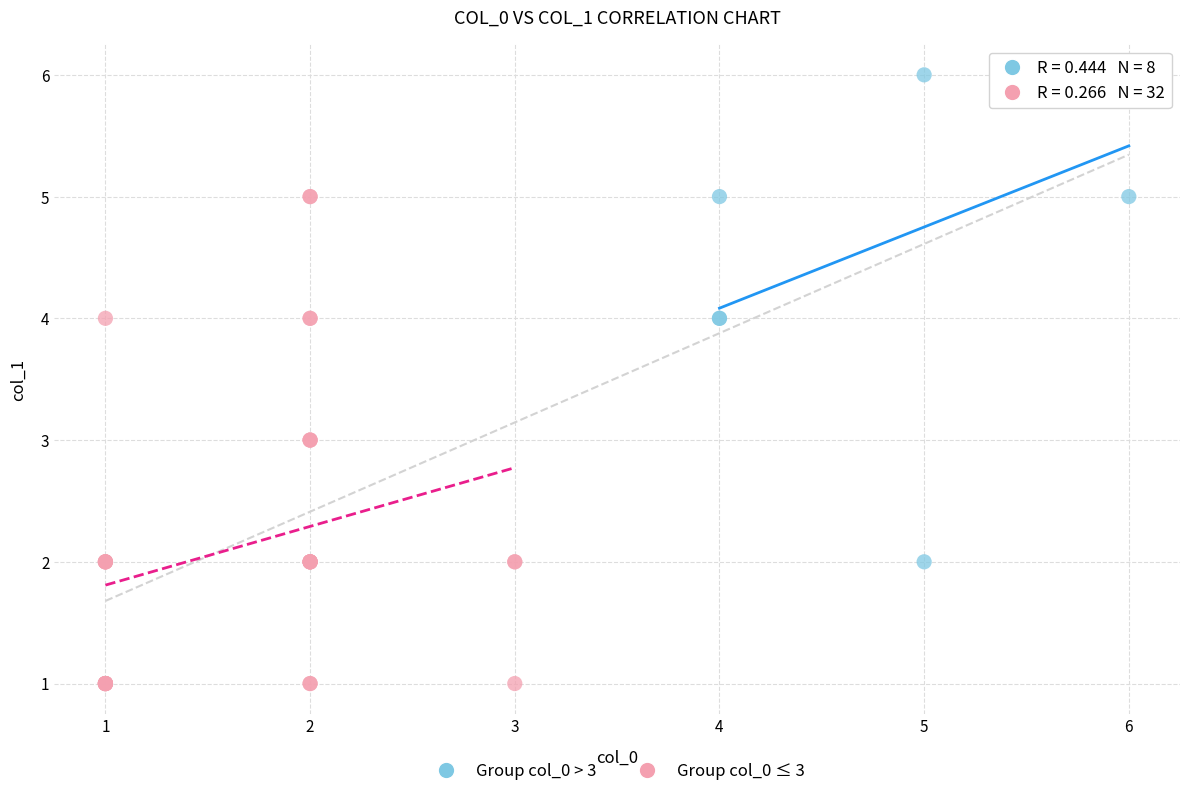

Which series reaches the minimum Y coordinate?

Group col_0 ≤ 3